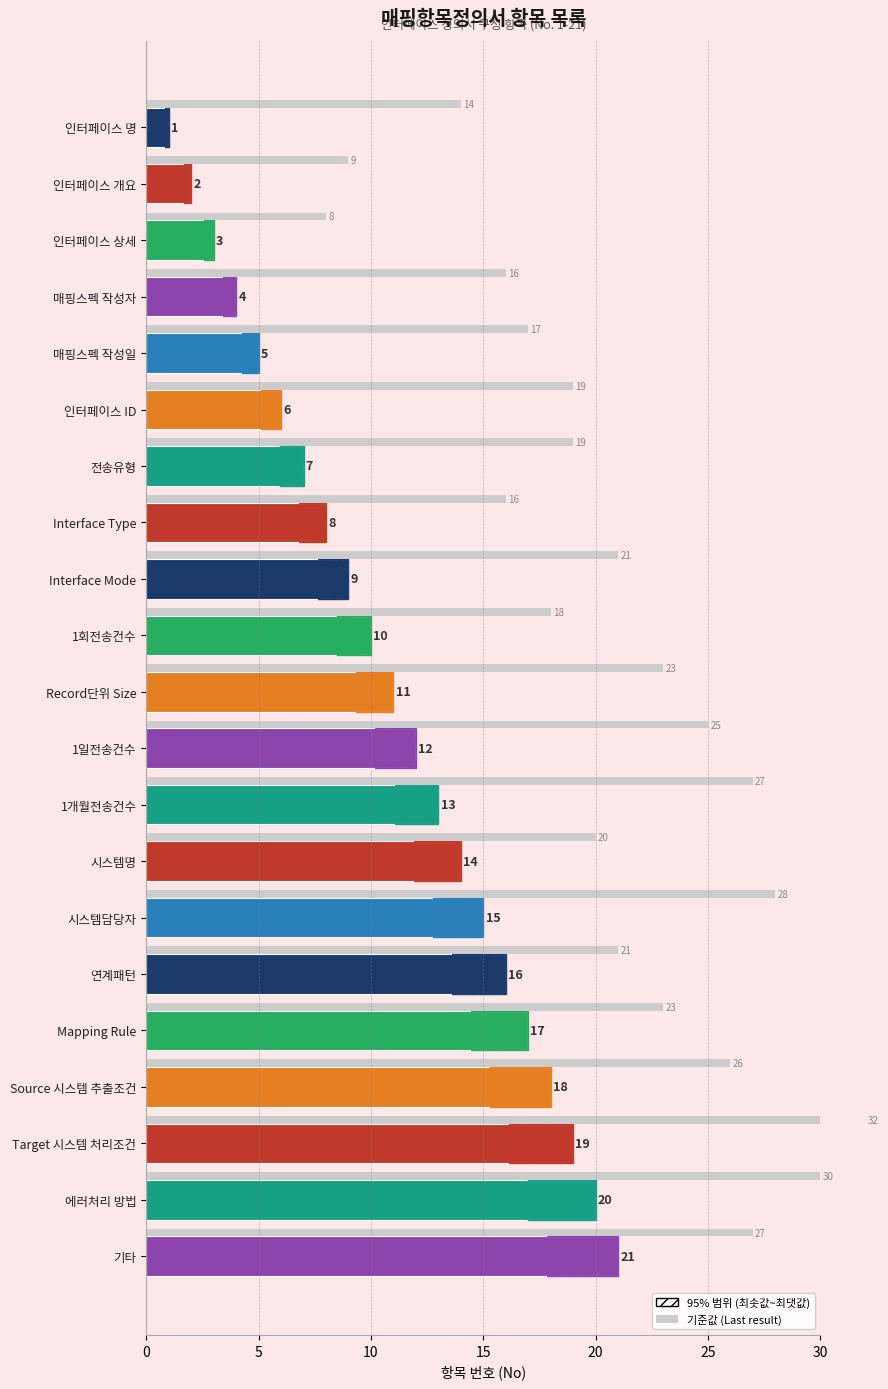

Reading left to right, what are all the values shown in this chart?

1	2	3	4	5	6	7	8	9	10	11	12	13	14	15	16	17	18	19	20	21